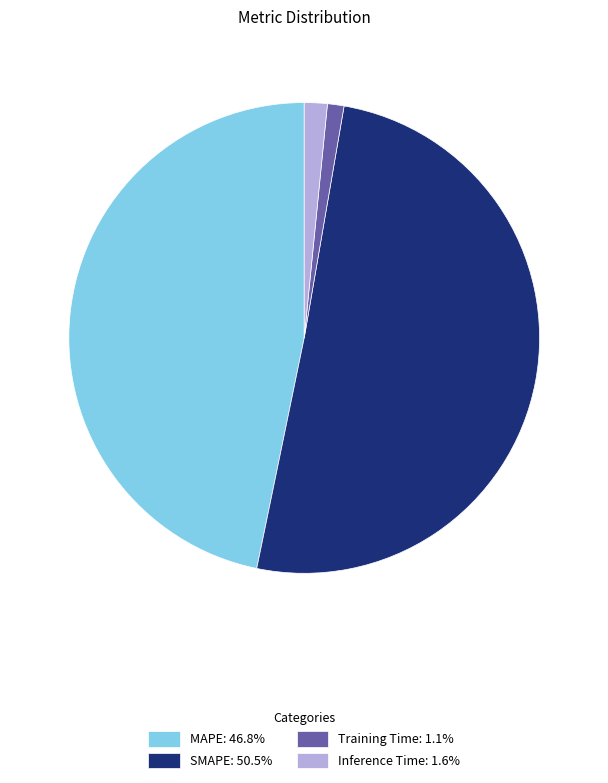

Which category has the biggest portion of the pie?

SMAPE